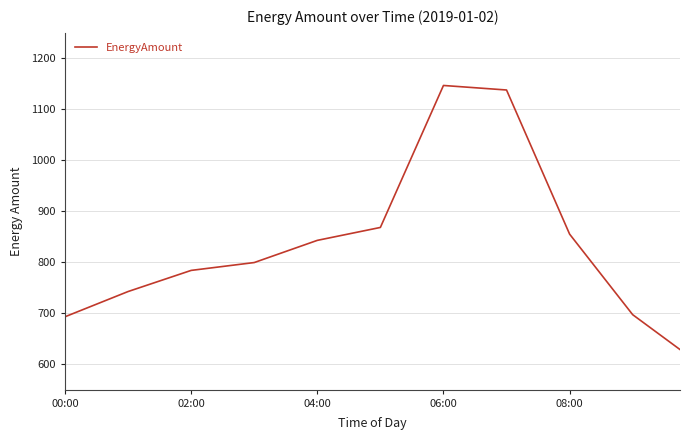

What is the smallest value displayed?

628.7